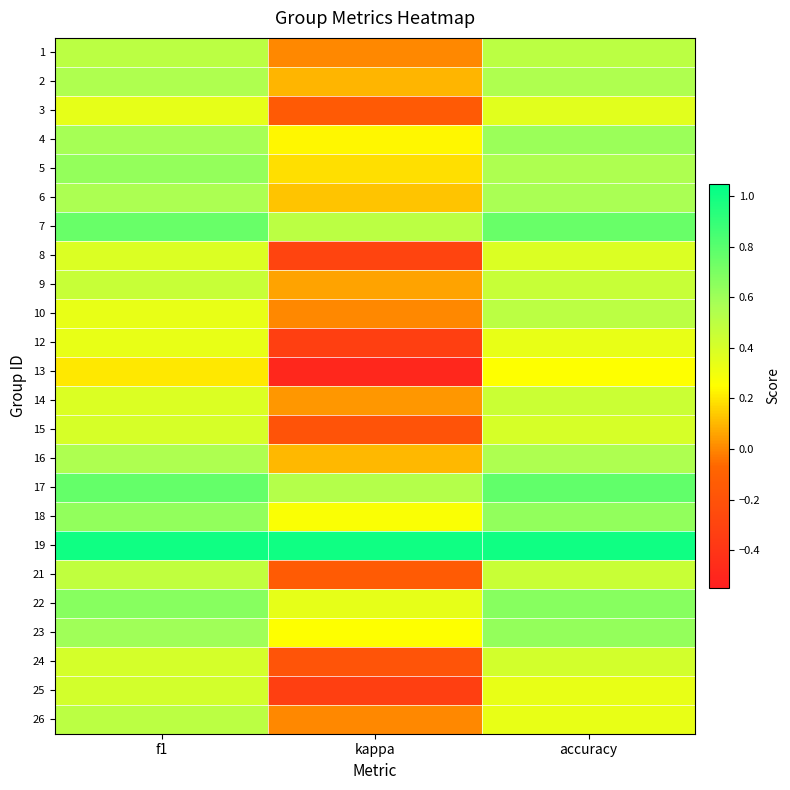

At which category does the chart reach its minimum across all series?

kappa